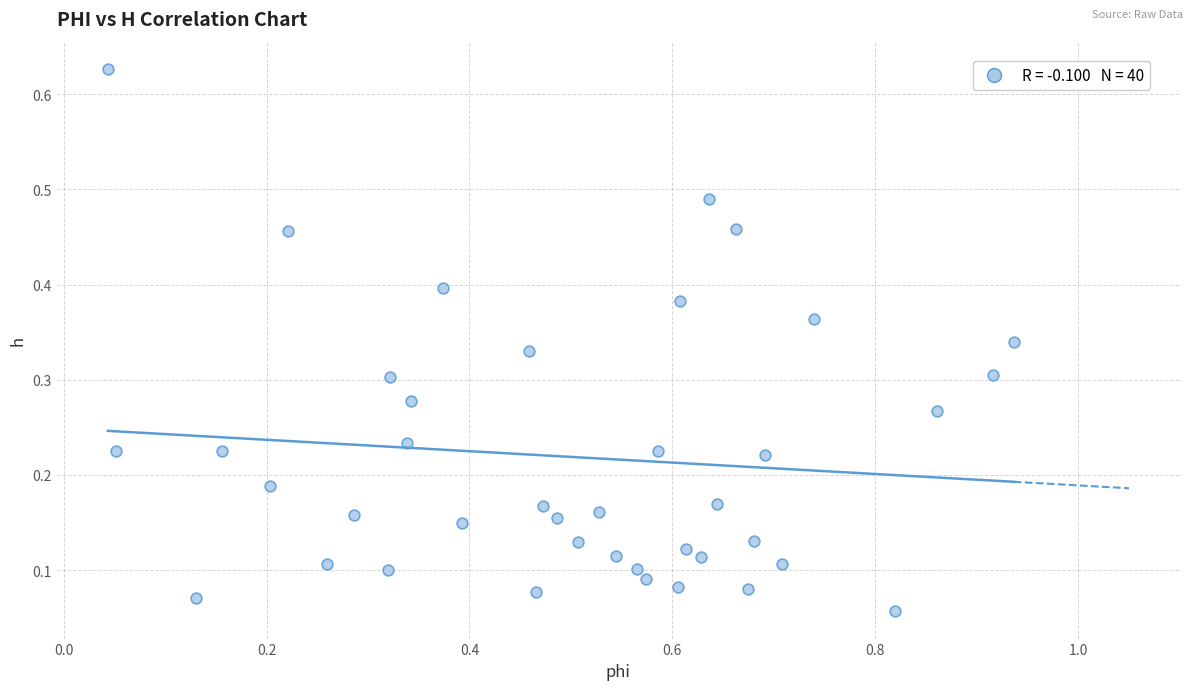

What is the range of X values (max minus min)?

0.9